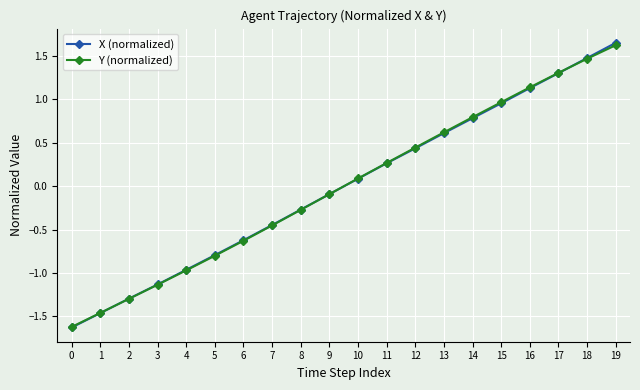

List the labels in order of X (normalized) value, largest first.

19, 18, 17, 16, 15, 14, 13, 12, 11, 10, 9, 8, 7, 6, 5, 4, 3, 2, 1, 0